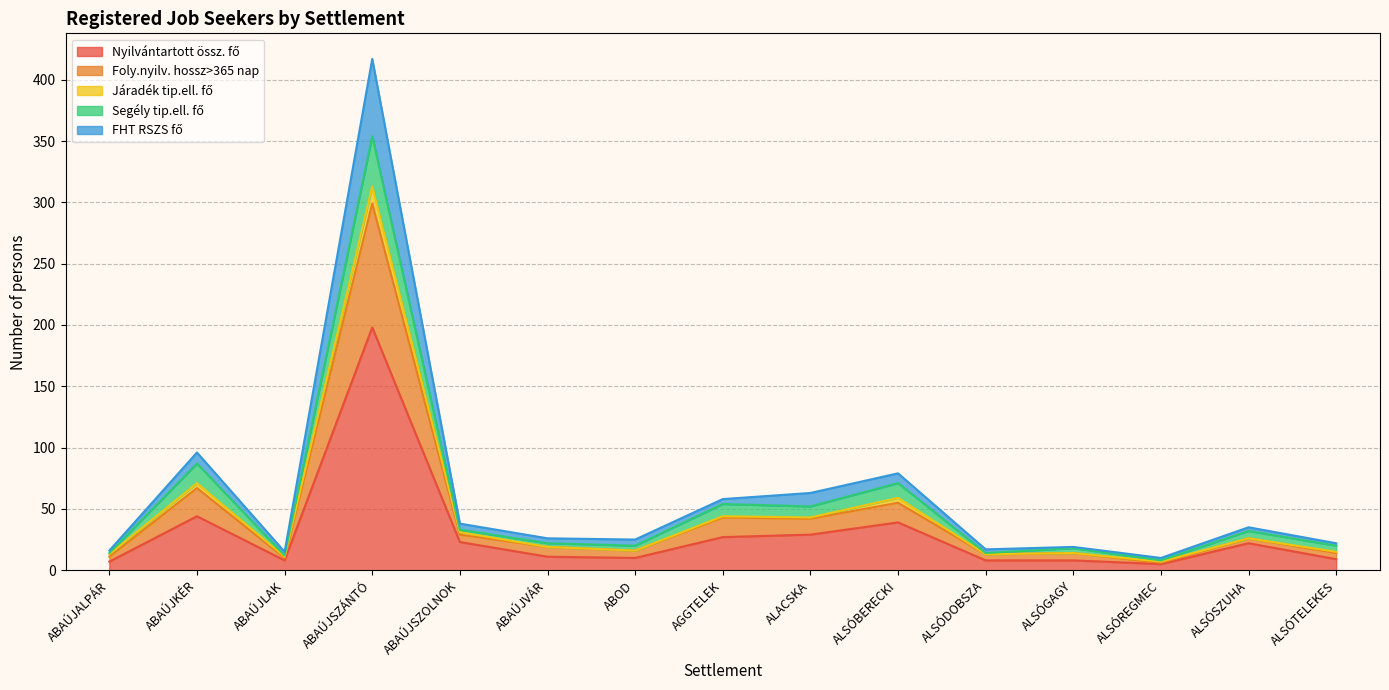

At which category is the sum across all series the highest?

ABAÚJSZÁNTÓ